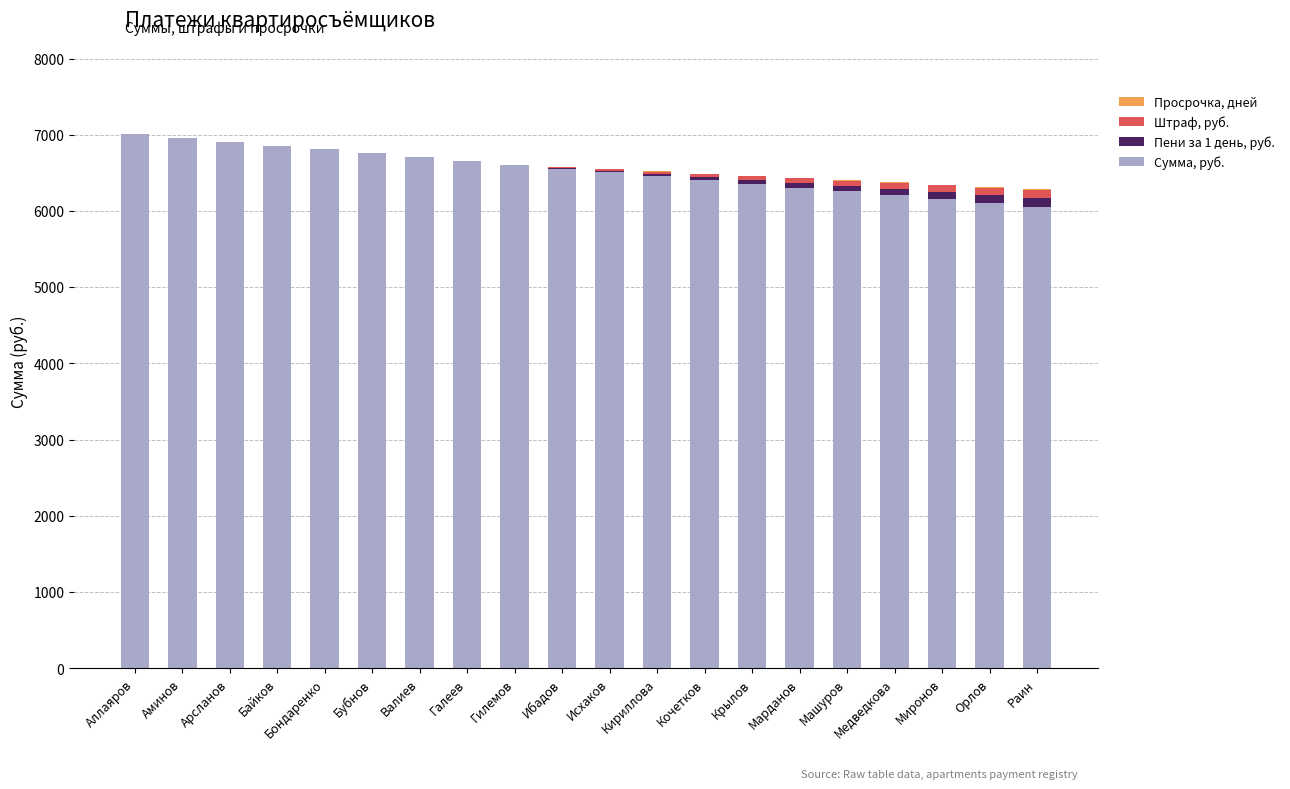

Is it true that Сумма, руб. equals 6456.4 at Кириллова?

True